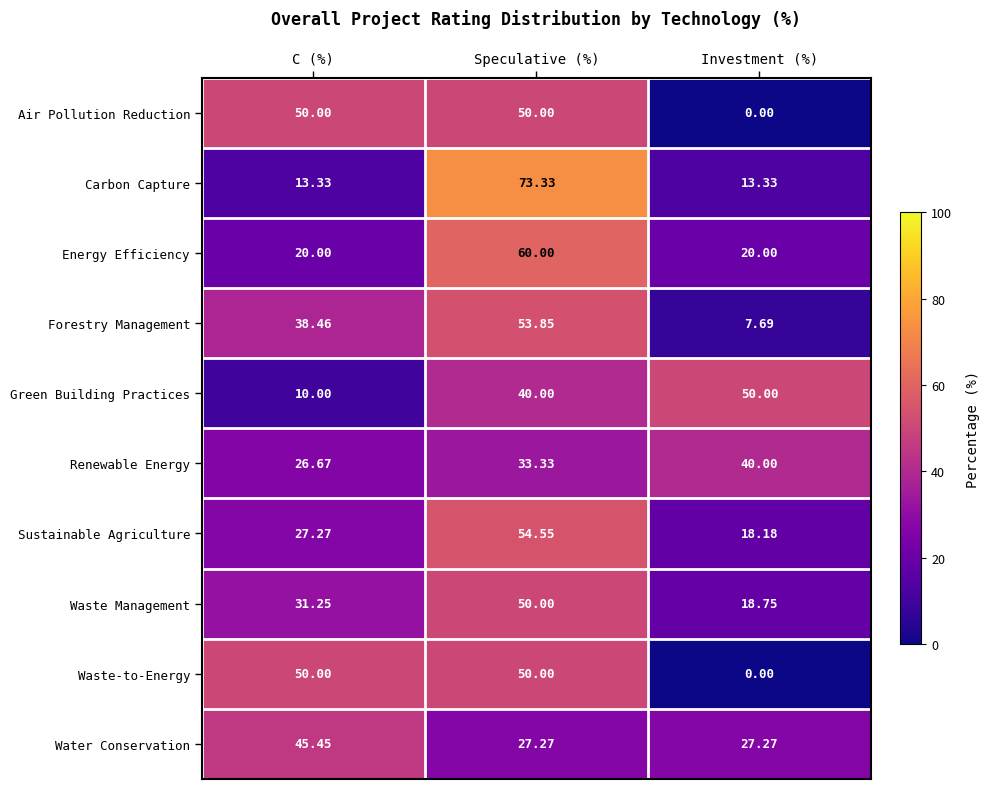

List the labels in order of Waste Management value, smallest first.

Investment (%), C (%), Speculative (%)